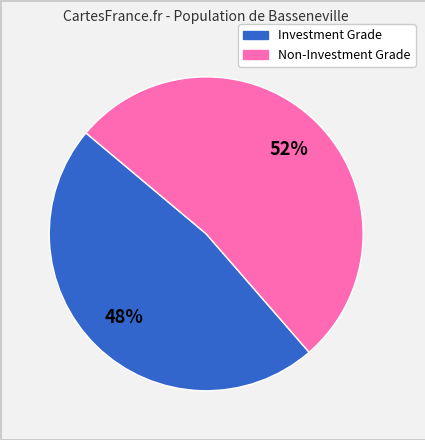

To the nearest percent, what is the average slice percentage?

50%